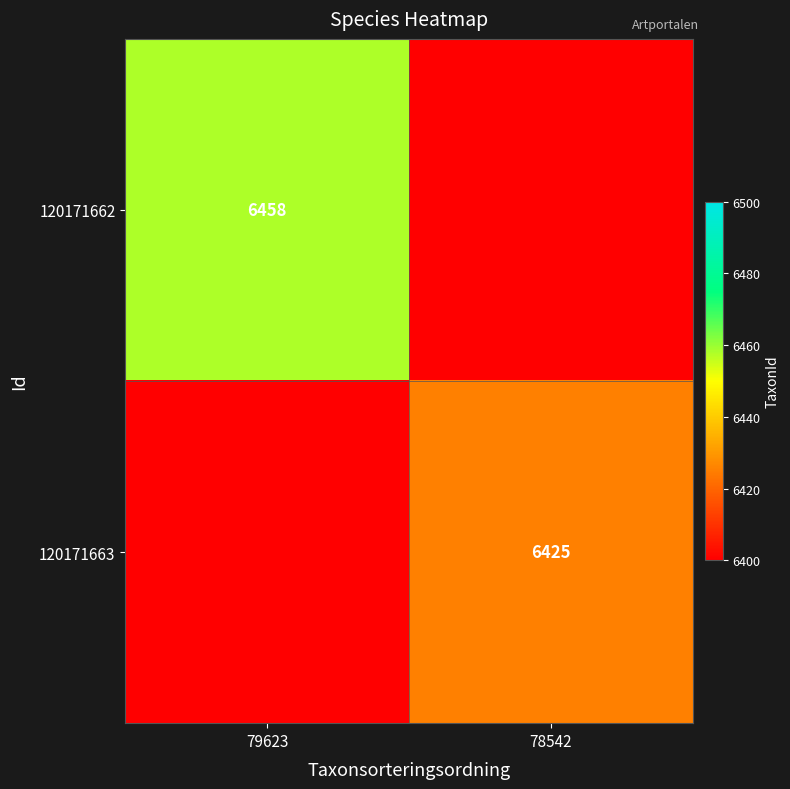

True or false: 120171663 has a value of 6425 at 78542.

True